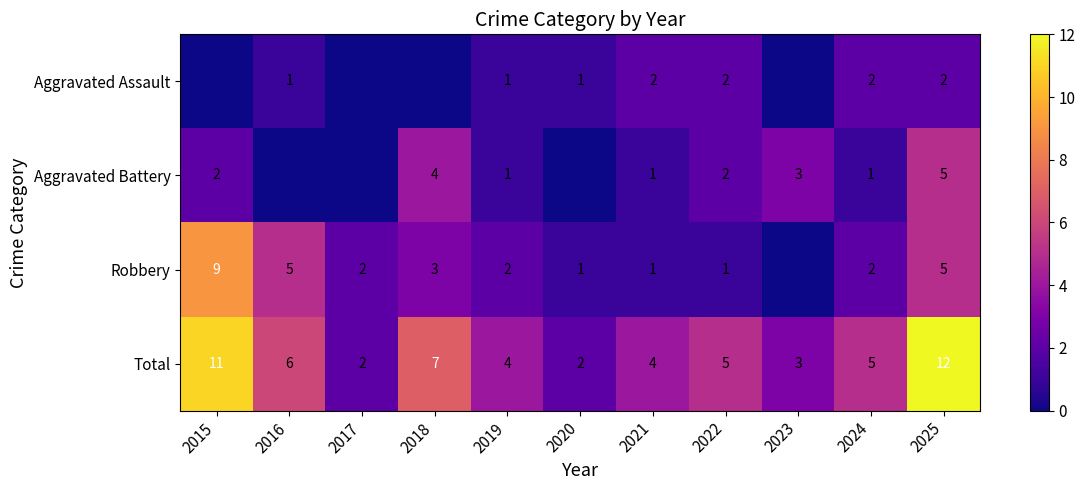

At which label does Total reach its peak?

2025